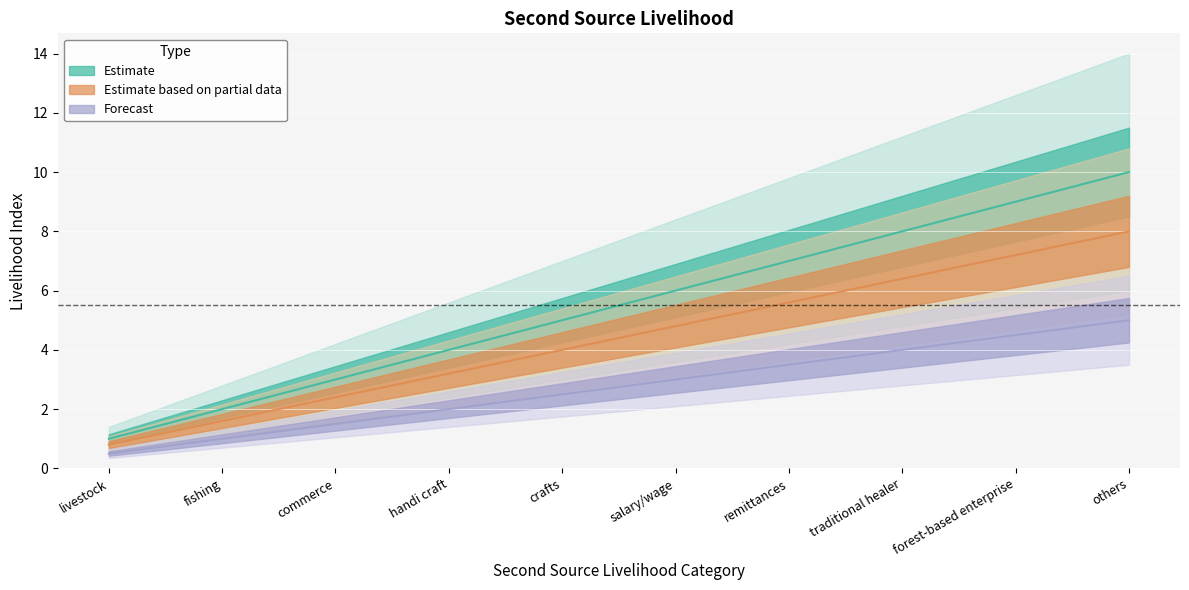

At which label does Forecast first exceed 3?

remittances